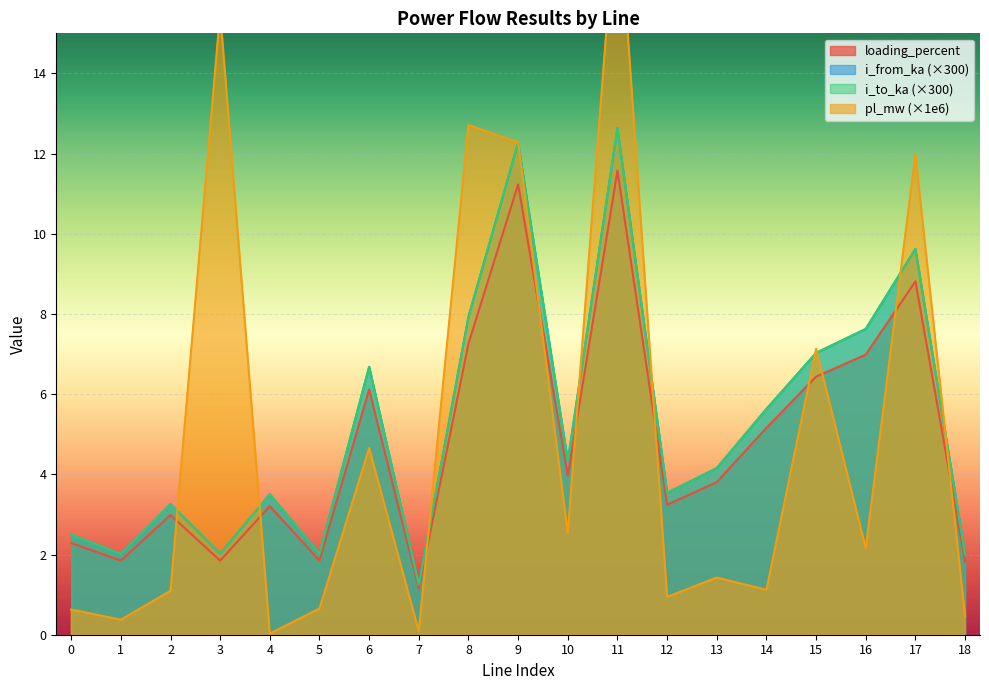

What are all the series names shown in the legend?

pl_mw, i_from_ka, i_to_ka, loading_percent